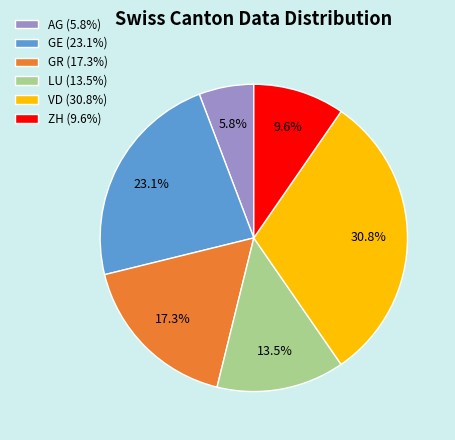

To the nearest percent, what is the difference between the largest and smallest slice percentages?

25%